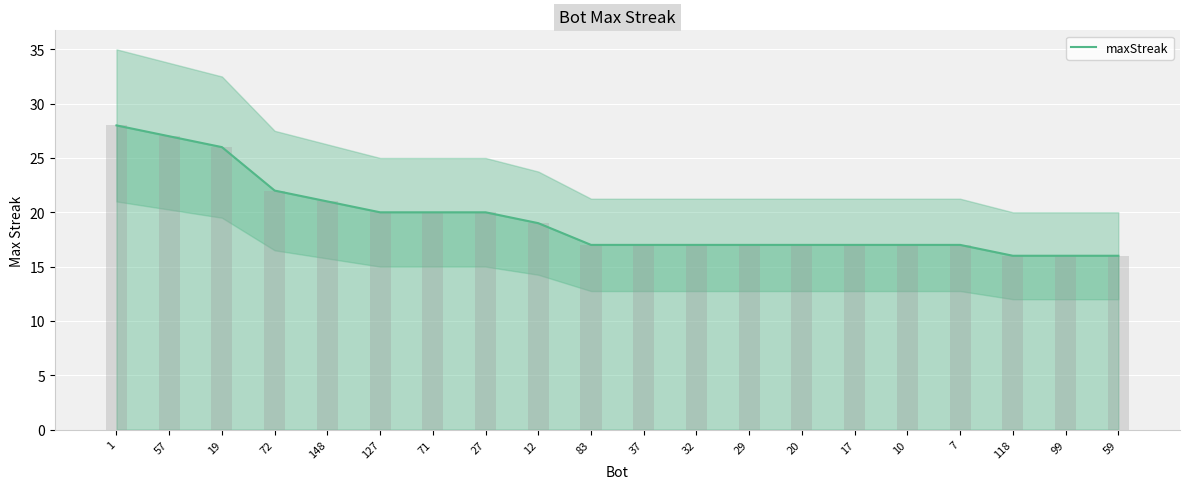

Where does the data first go above 17?

1